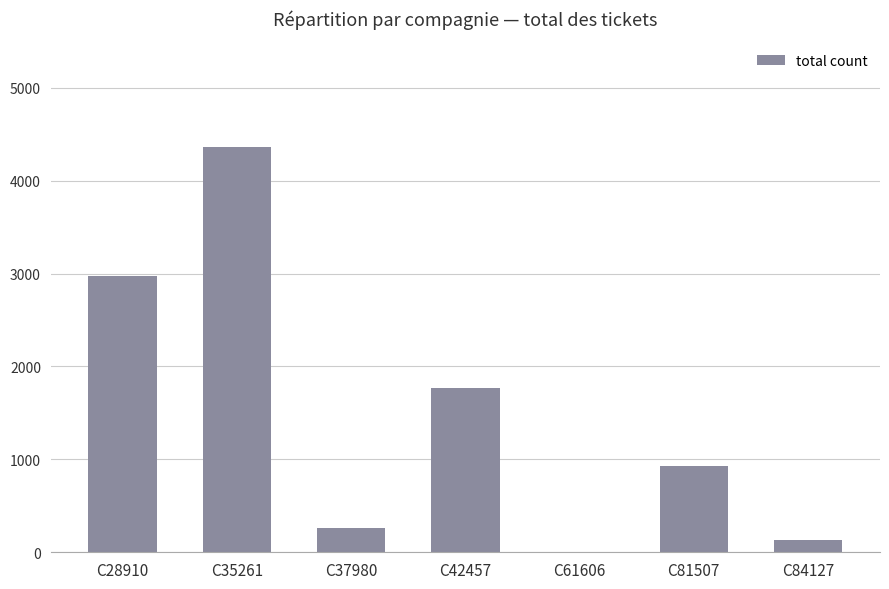

How many categories are shown in the chart?

7